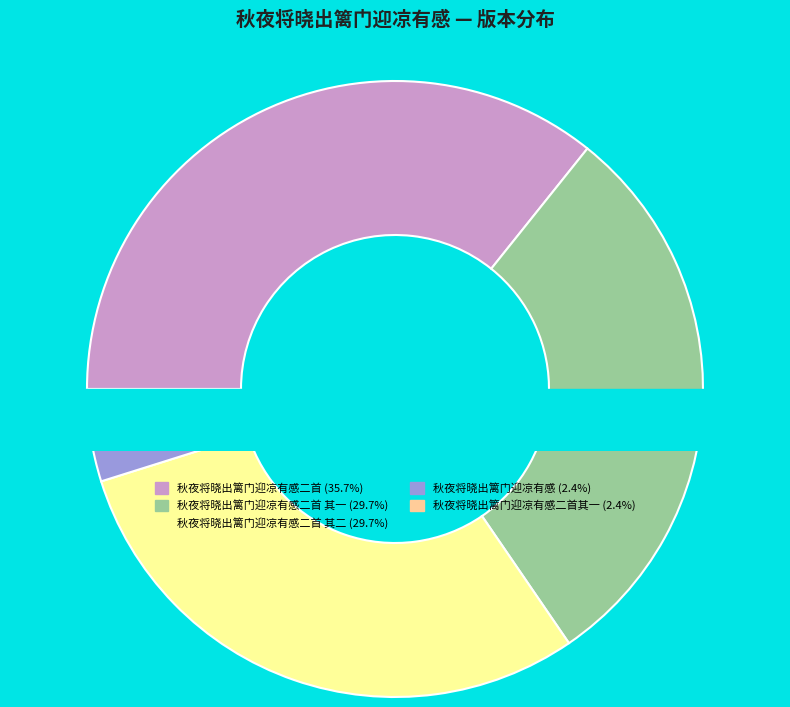

Is it true that 秋夜将晓出篱门迎凉有感二首 其一 is 30% of the pie?

True